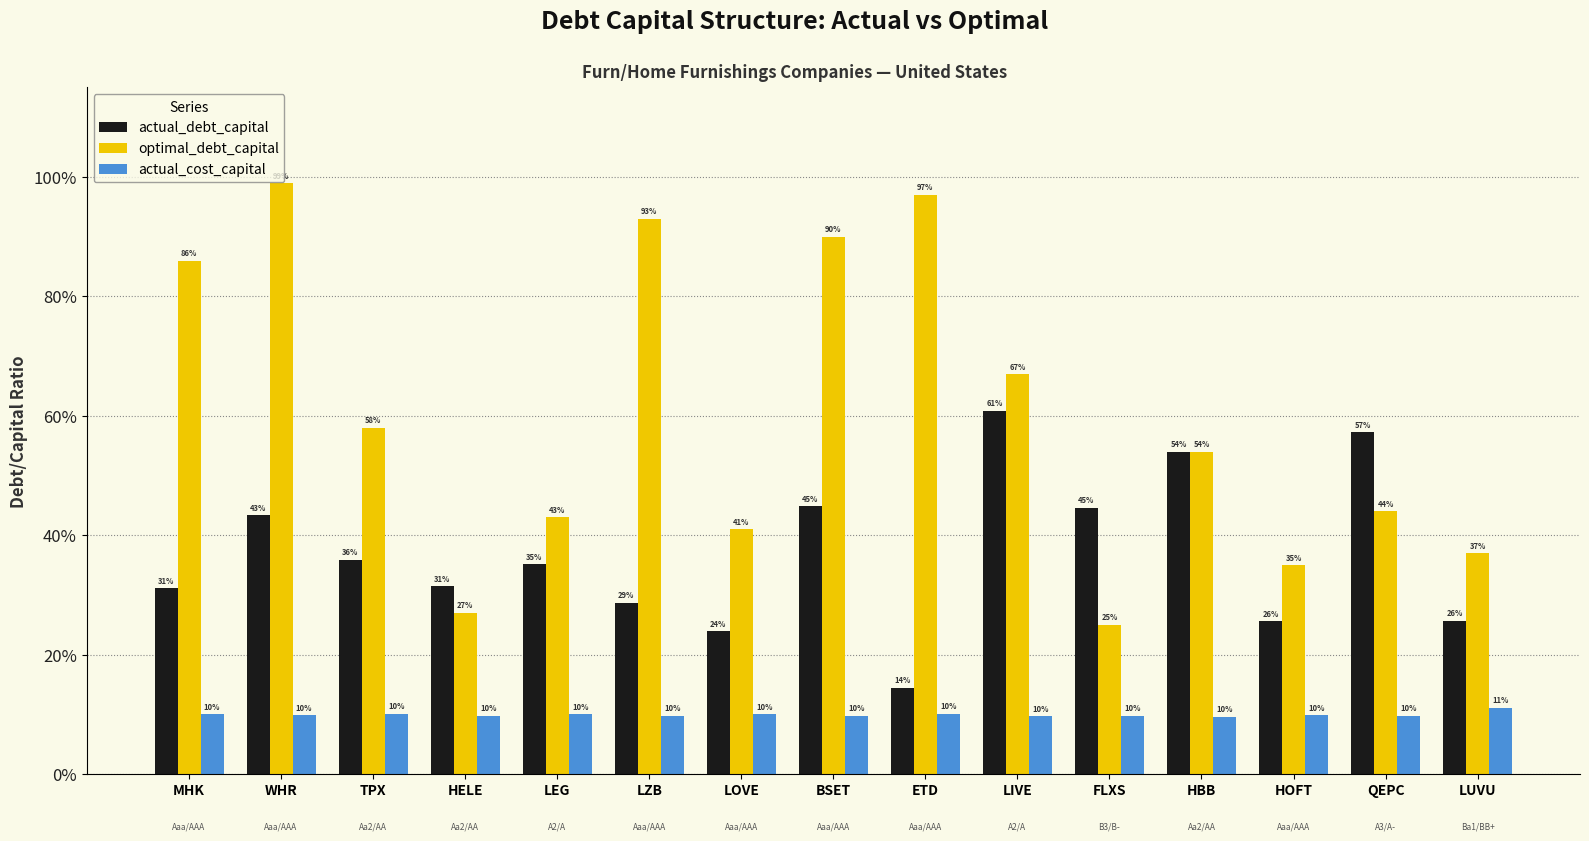

At which category does the chart reach its peak across all series?

WHR